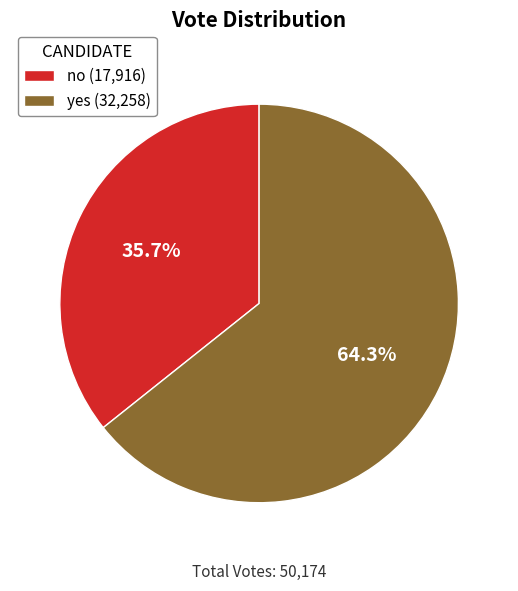

To the nearest percent, what is the difference between the largest and smallest slice percentages?

29%